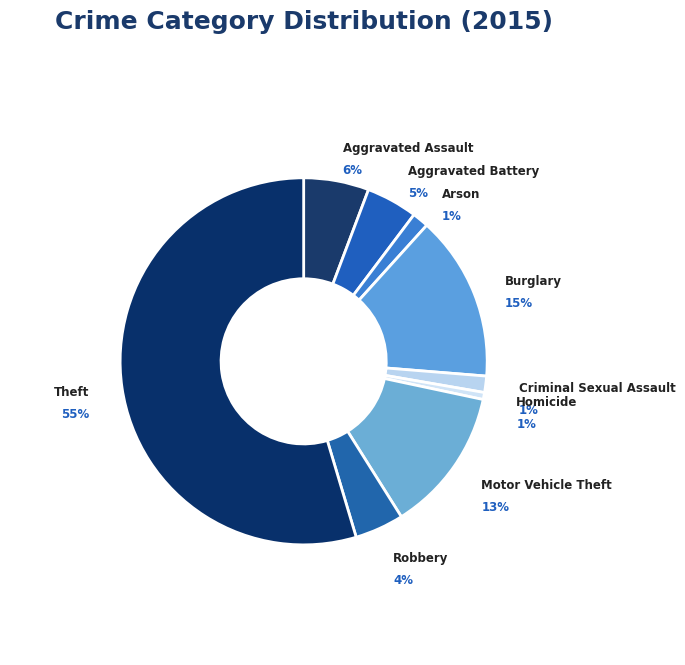

Combined, do Aggravated Assault and Criminal Sexual Assault account for over 50%?

No